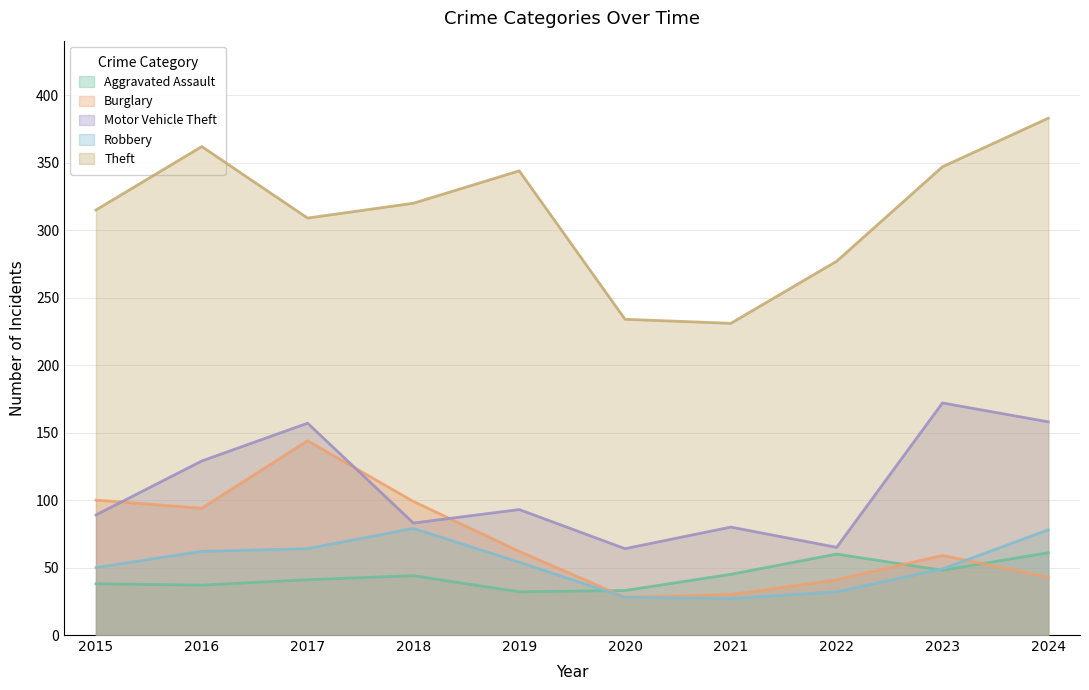

True or false: Motor Vehicle Theft has a value of 89 at 2015.

True